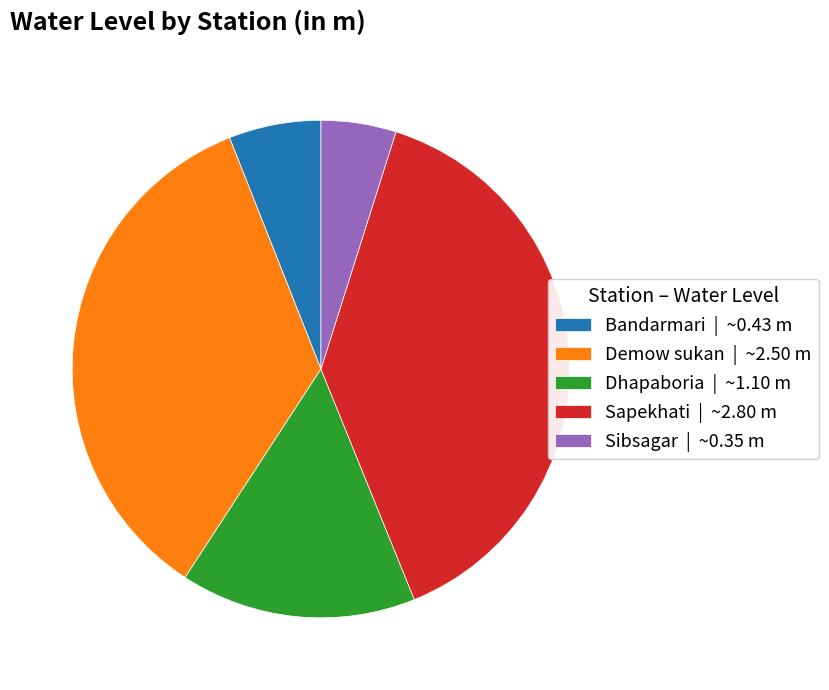

Approximately how many times larger is the value at Dhapaboria compared to Sapekhati?

0.4